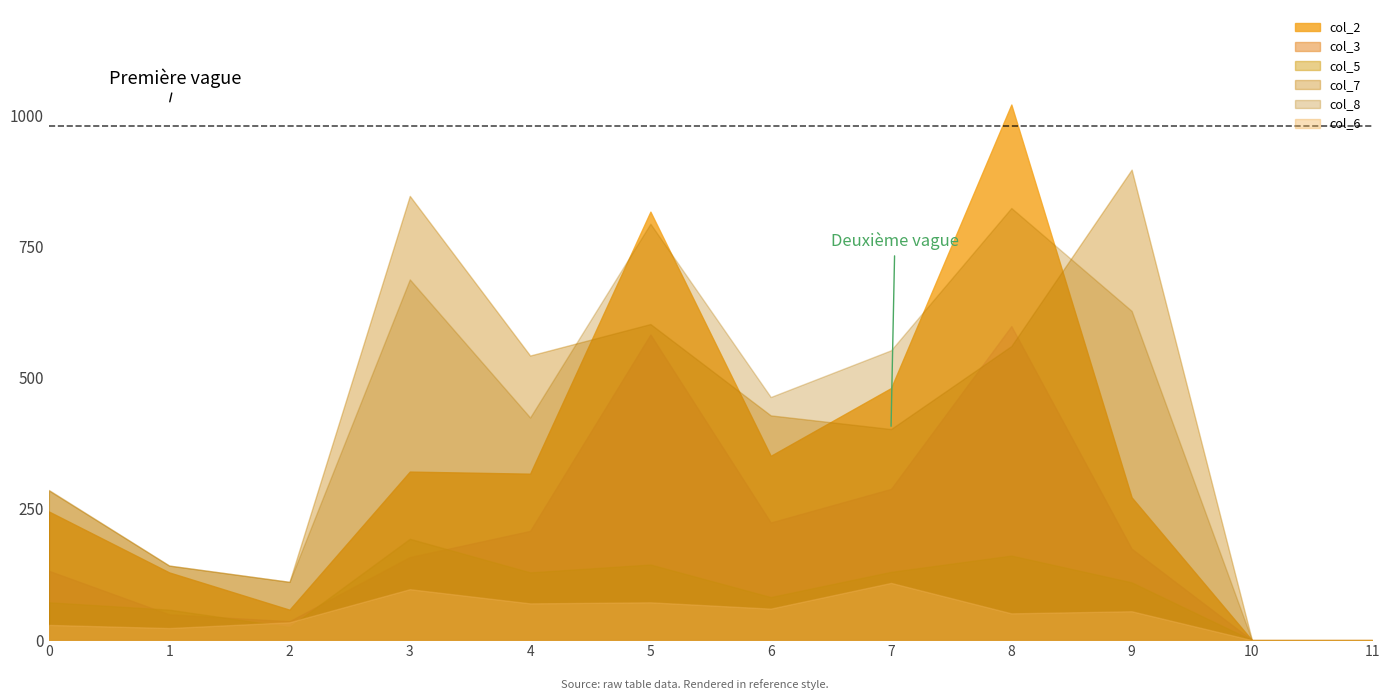

Count the number of data series in this chart.

6